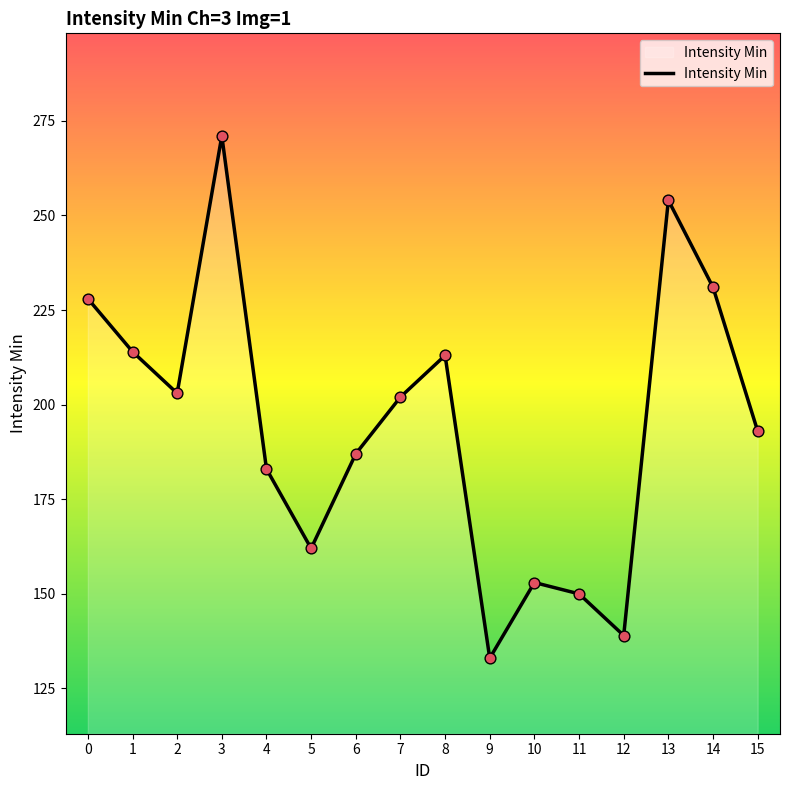

What is the change in value from 2 to 12?

-64